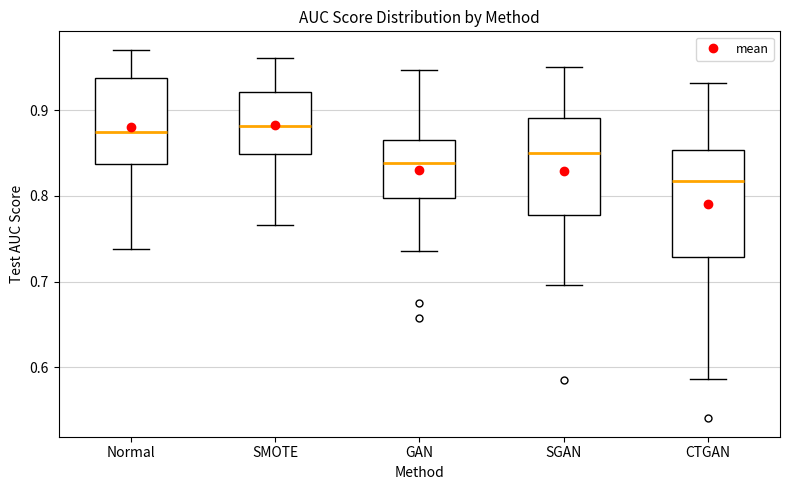

Reading left to right, transcribe this box plot: for each box, give where its median line is, the range the box spans, and where its two whiskers end, as read against the y-axis. The values are not printed on the chart, so give them approximately, as read against the axis.

Normal: median 0.87, box 0.84 to 0.94, whiskers 0.74 to 0.97
SMOTE: median 0.88, box 0.85 to 0.92, whiskers 0.77 to 0.96
GAN: median 0.84, box 0.80 to 0.87, whiskers 0.74 to 0.95
SGAN: median 0.85, box 0.78 to 0.89, whiskers 0.70 to 0.95
CTGAN: median 0.82, box 0.73 to 0.85, whiskers 0.59 to 0.93